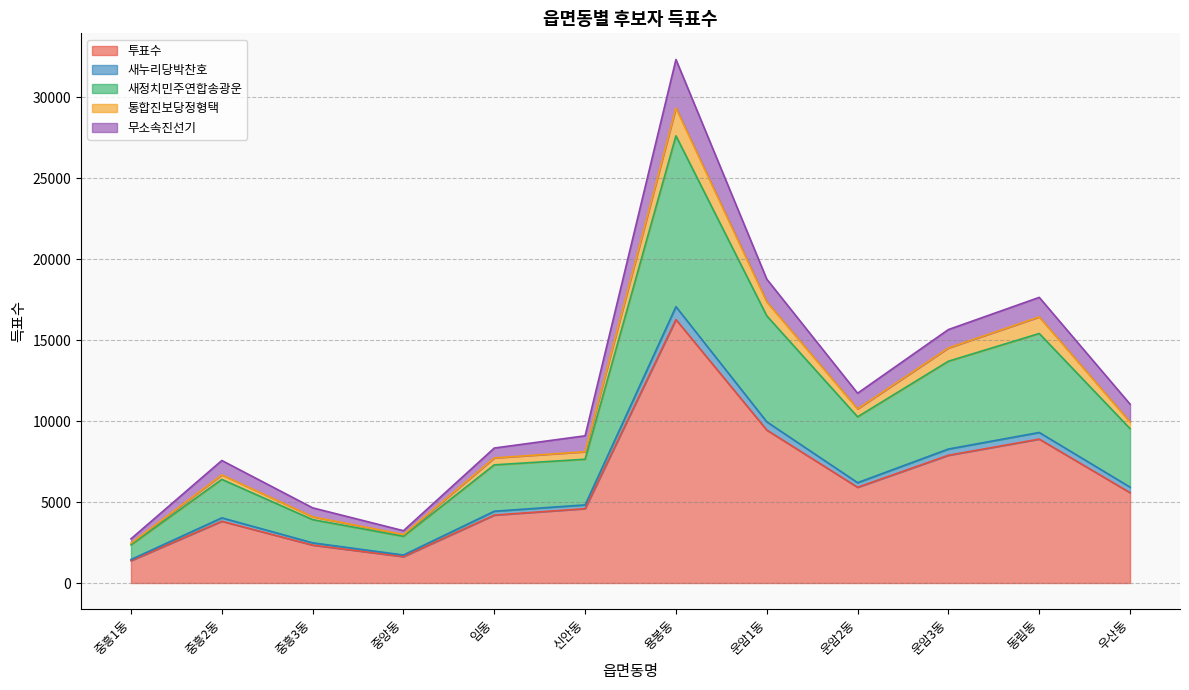

Where is the first local minimum for 새누리당박찬호?

중앙동